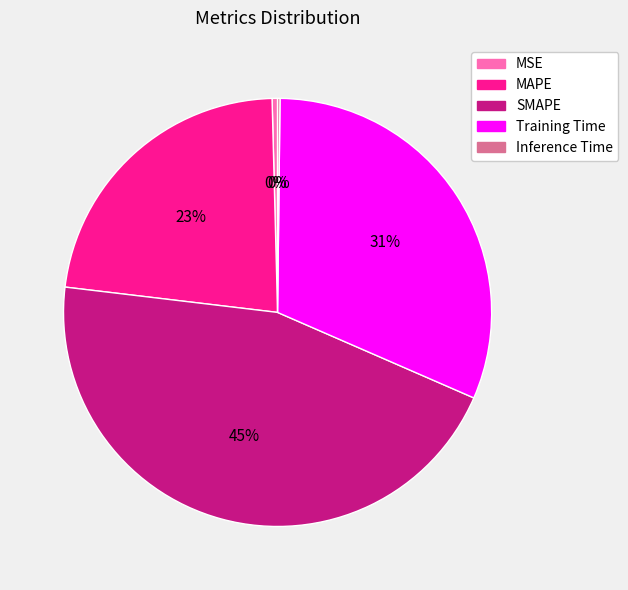

Is SMAPE the majority of the pie?

No